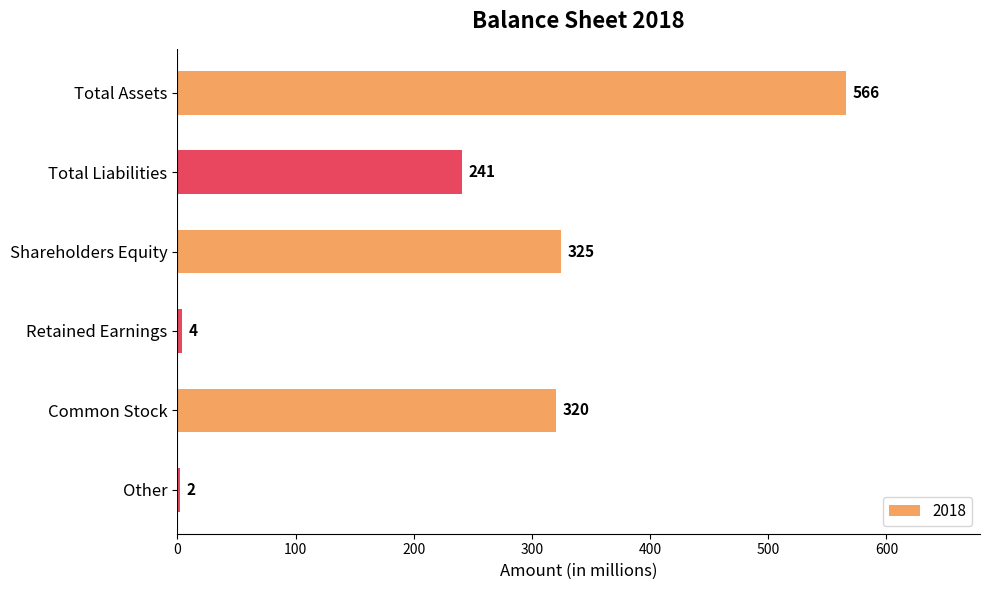

True or false: the data shows 566 at Total Assets.

True